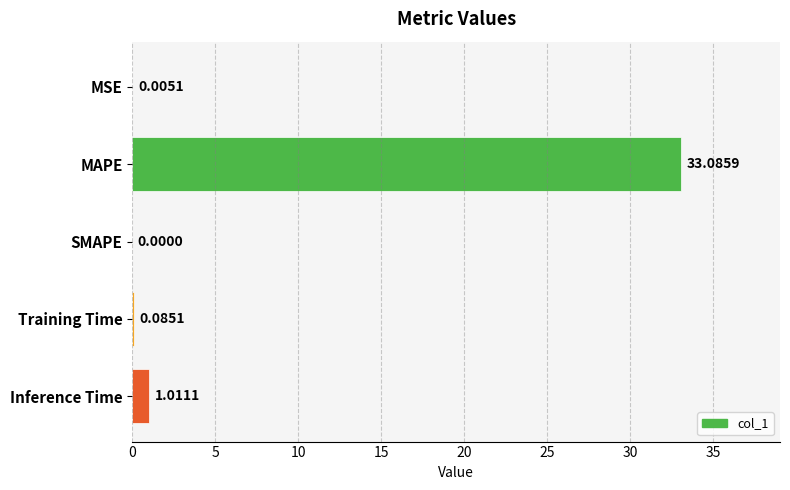

At which label is the value closest to 16?

Inference Time